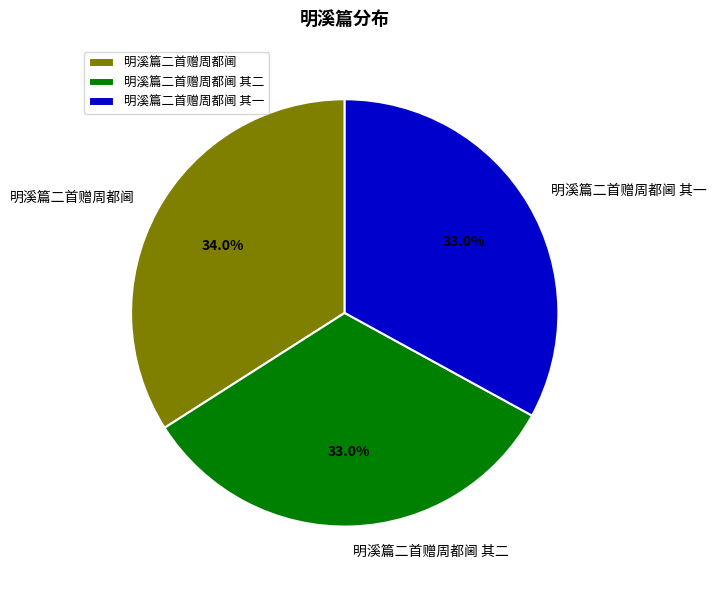

To the nearest percent, what is the difference between the largest and smallest slice percentages?

1%